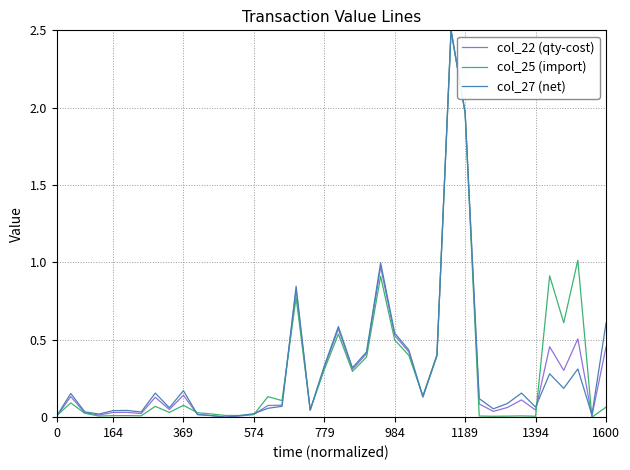

What is the greatest value displayed?

2.5